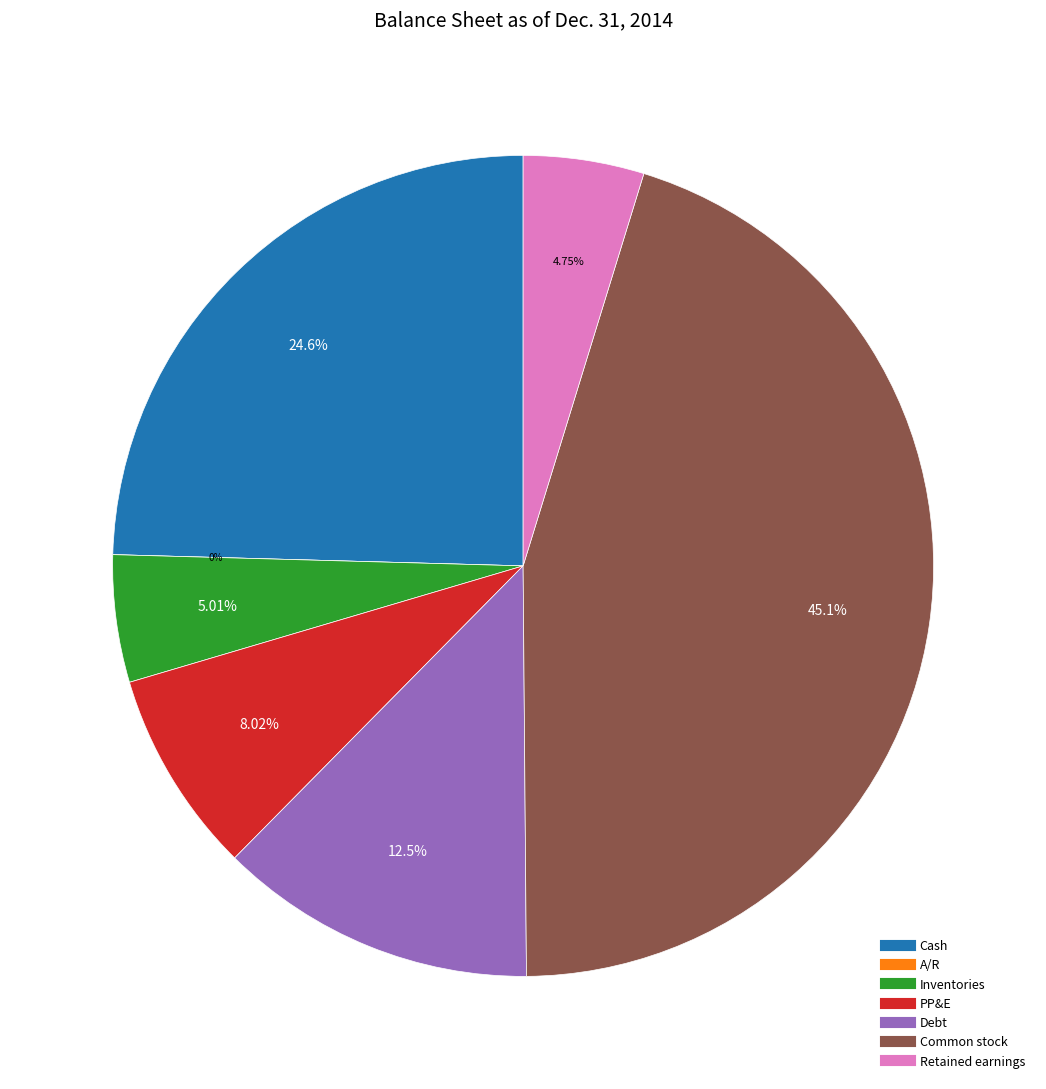

Do Inventories and Debt together represent more than half of the pie?

No